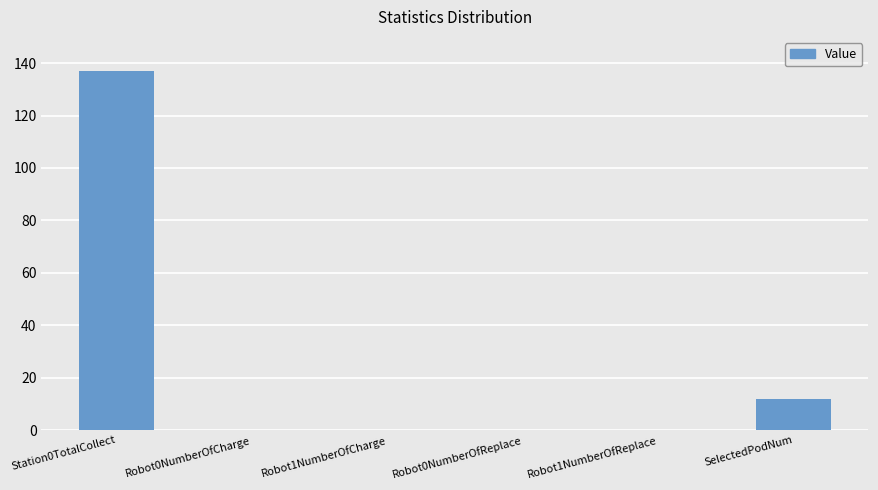

What is the sum of all values?

149